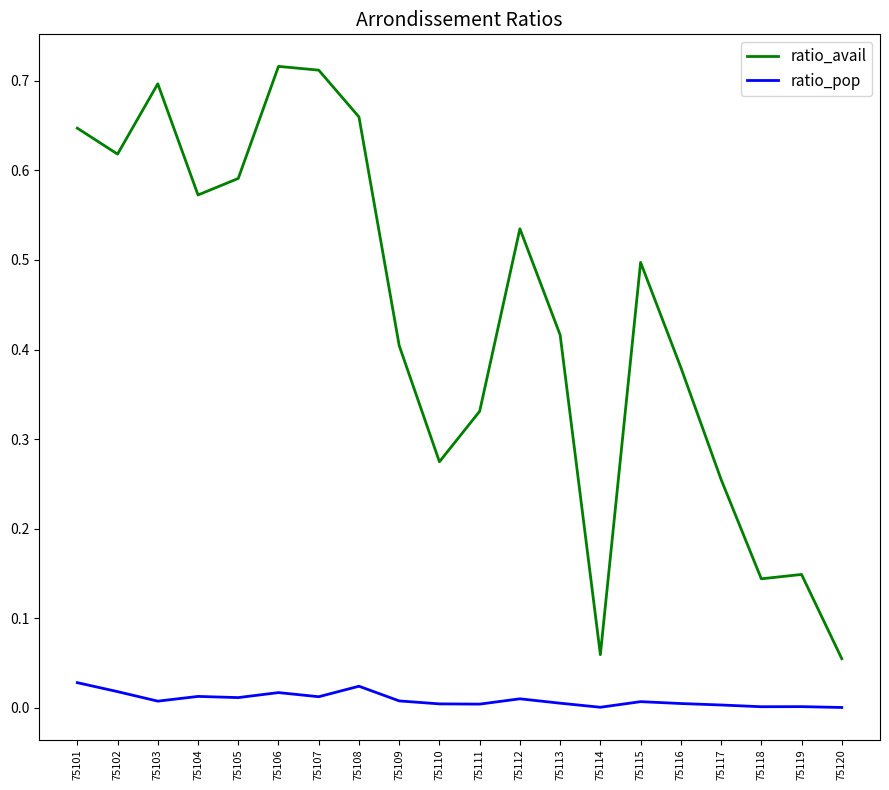

Is the value of ratio_avail at 75108 greater than the value of ratio_pop at 75120?

Yes